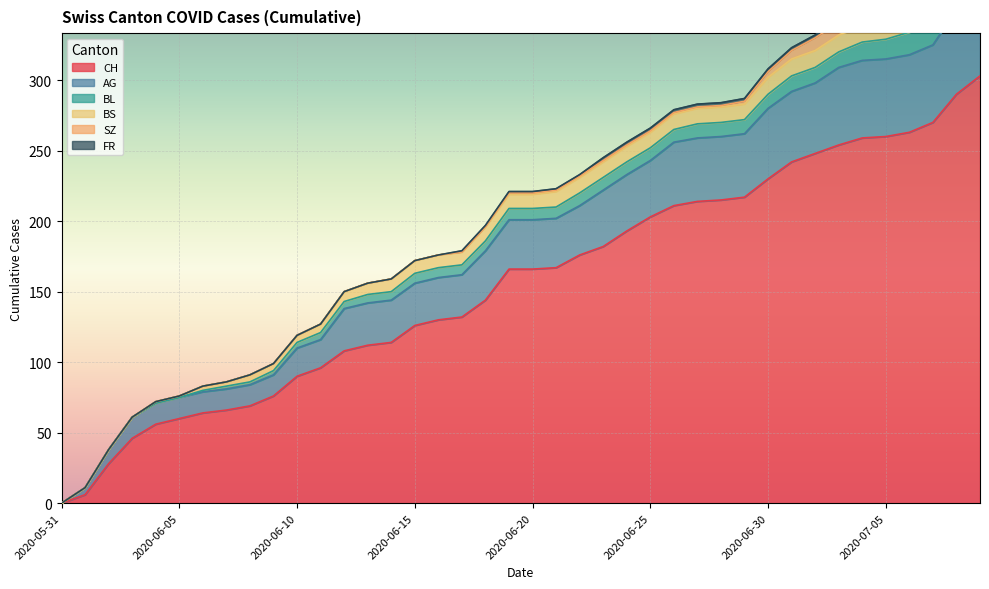

What is the total value across all series at 2020-07-08?

400